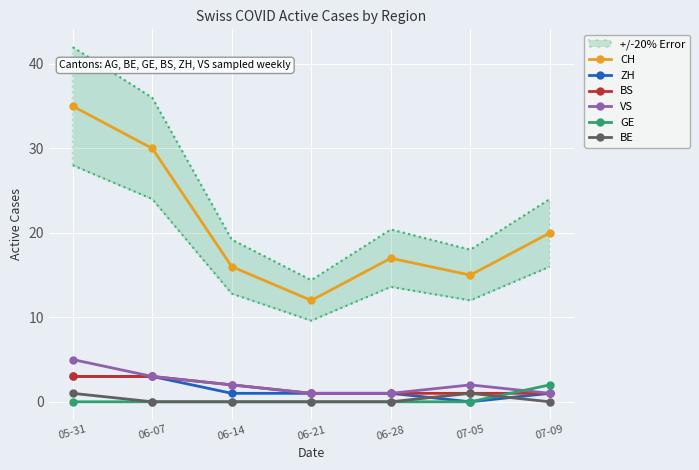

What is the difference between the second highest and minimum values in the BS series?

2